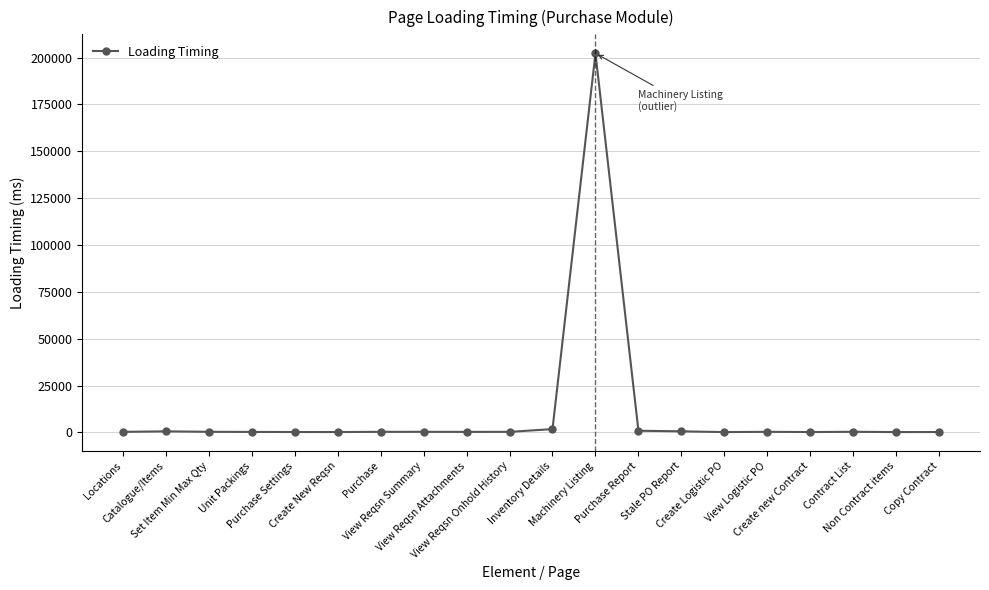

True or false: the data has more than 1 interior local peaks.

True